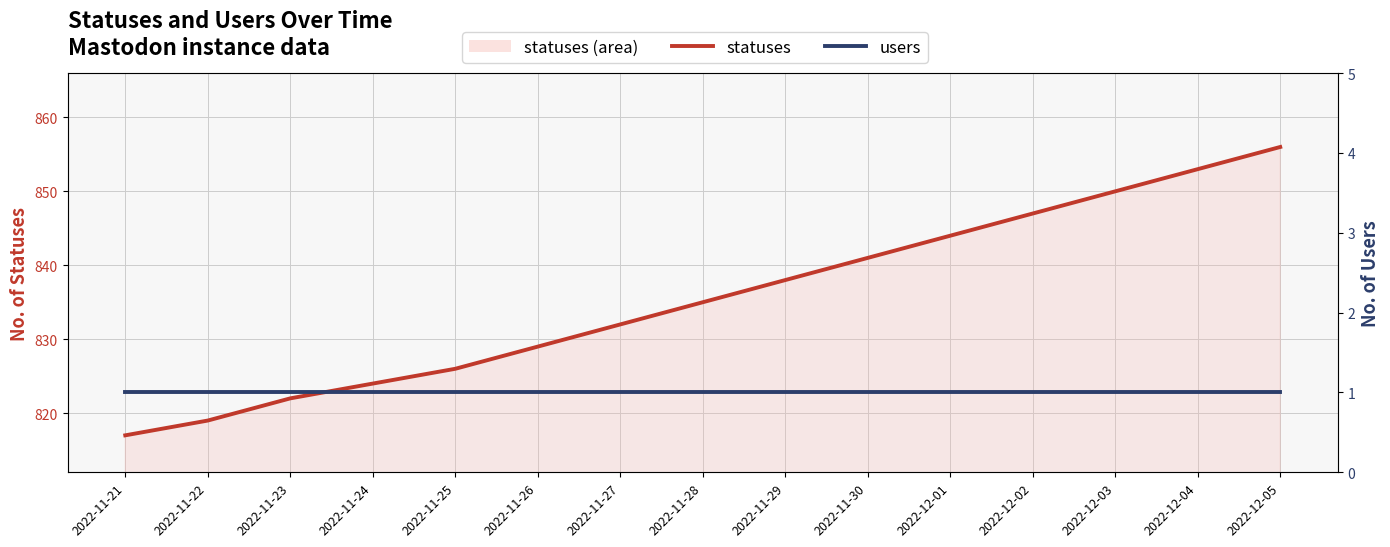

How many data points does each series have?

15